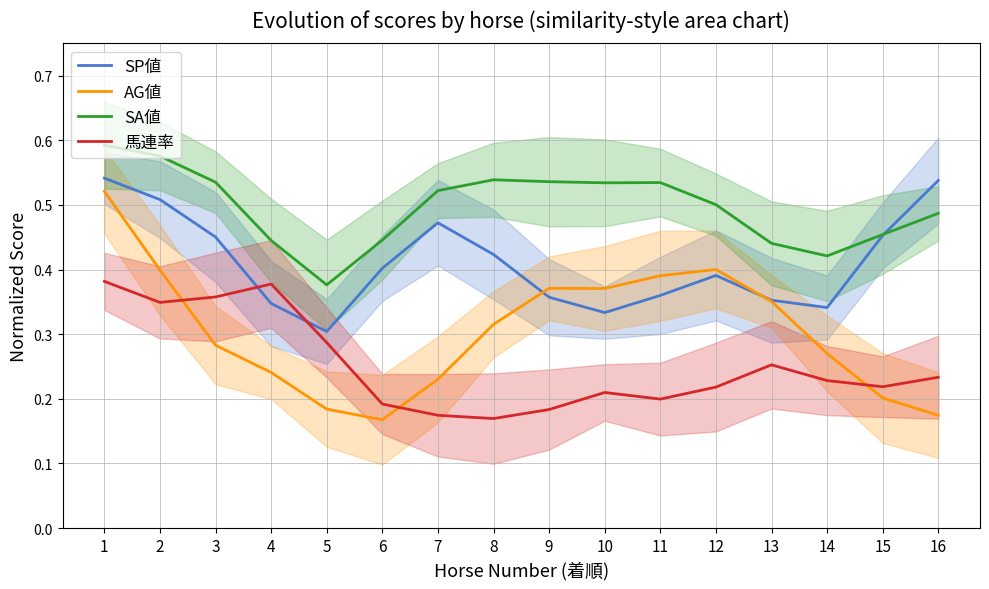

At which category is the sum across all series the highest?

1